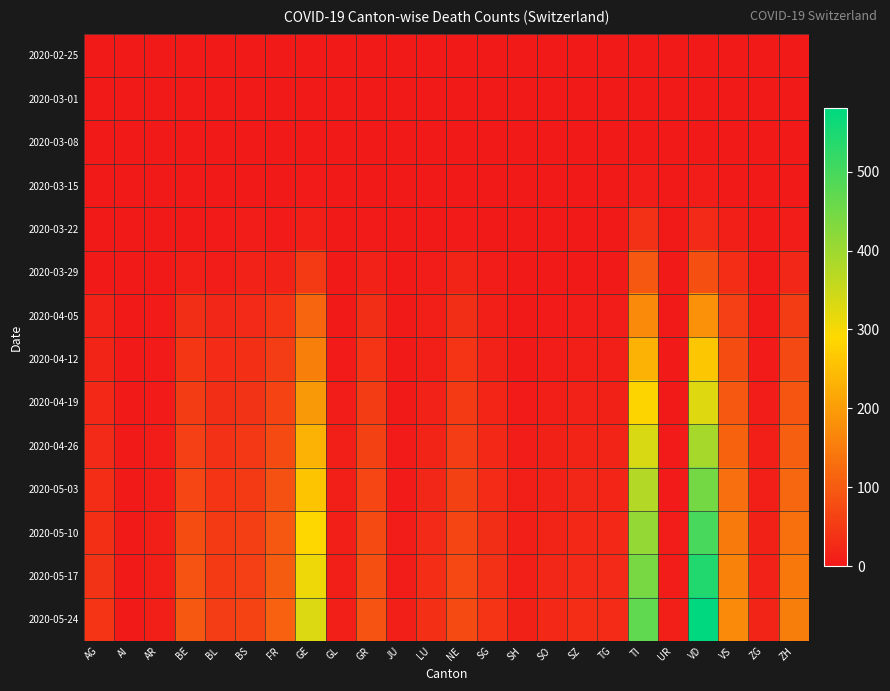

How many data points does each series have?

24